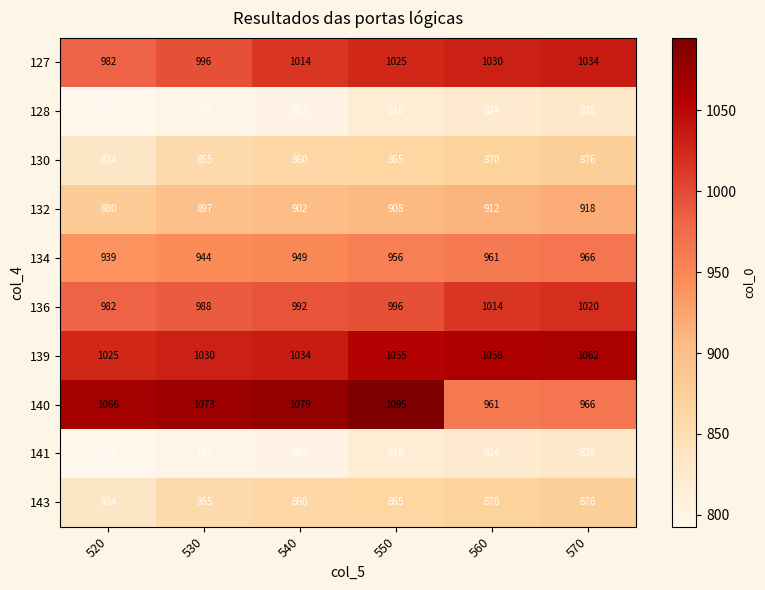

At which category is the sum across all series the highest?

550